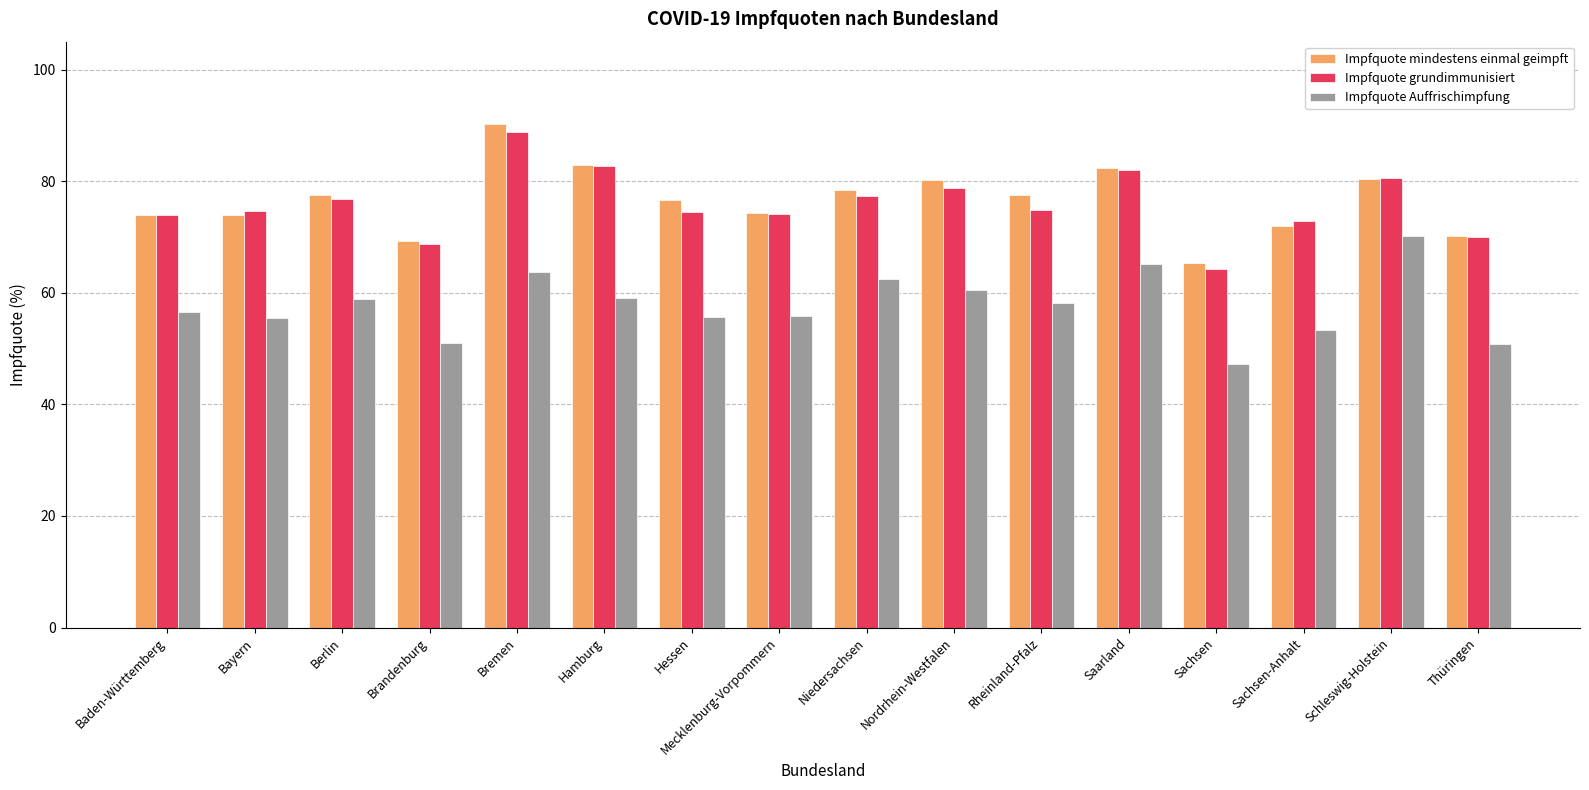

The Impfquote grundimmunisiert series shows 121.6 at Mecklenburg-Vorpommern. True or false?

False